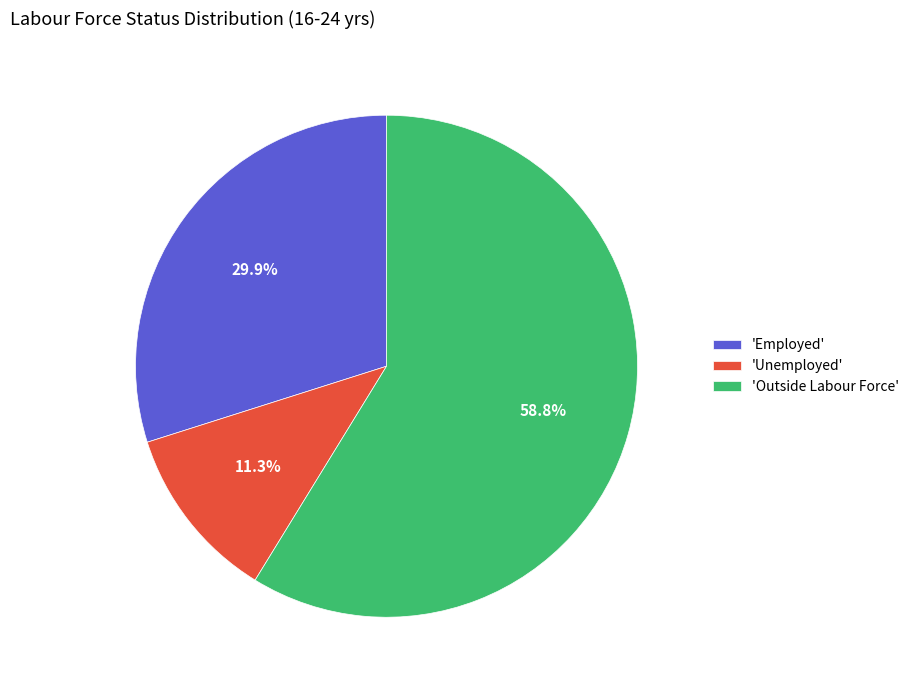

To the nearest percent, what is the average slice percentage?

33%